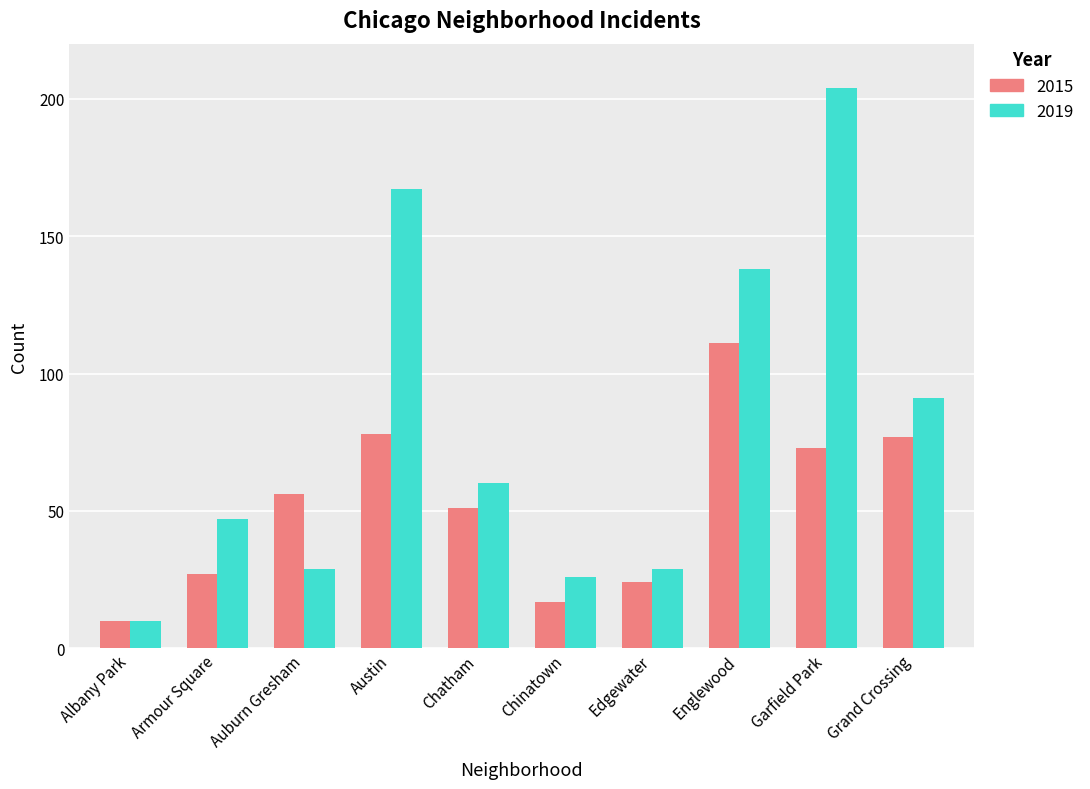

Reading left to right, list all the values displayed in this chart.

2015: 10	27	56	78	51	17	24	111	73	77
2019: 10	47	29	167	60	26	29	138	204	91